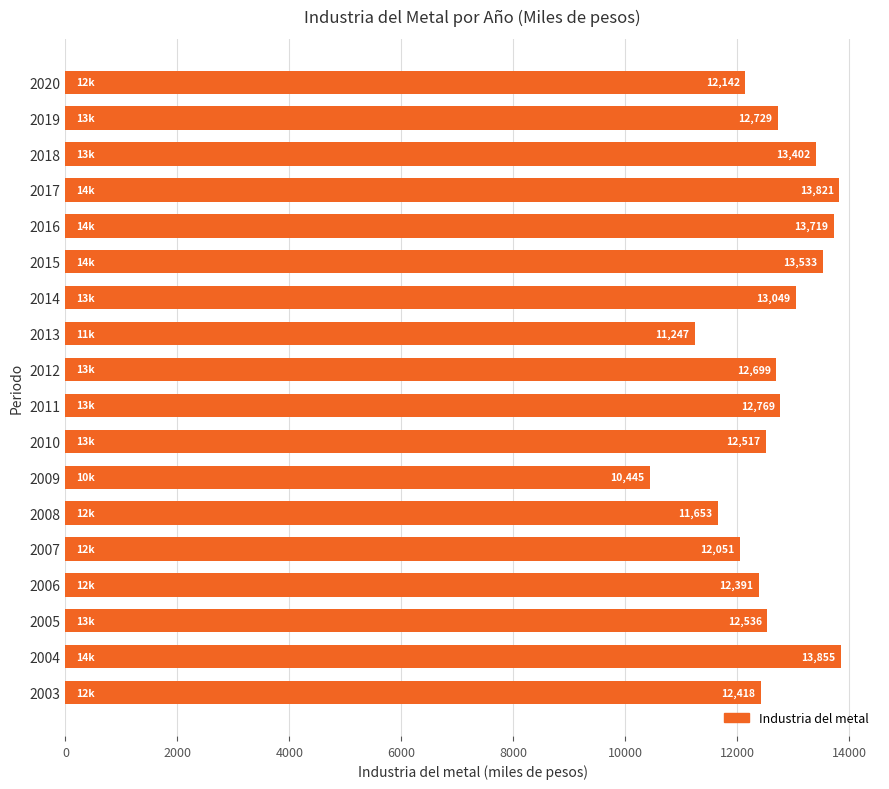

What is the difference between the maximum and minimum values?

3409.8